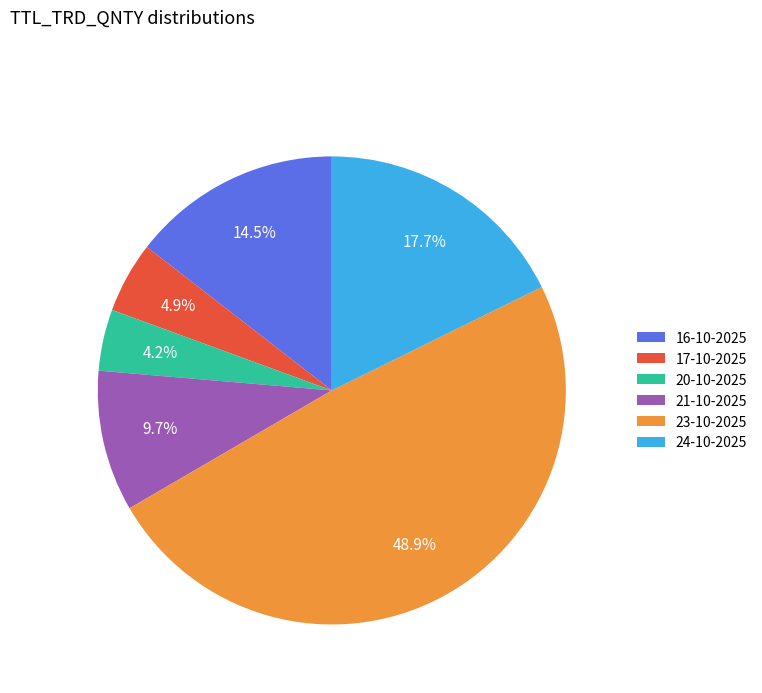

Combined, do 20-10-2025 and 16-10-2025 account for over 50%?

No